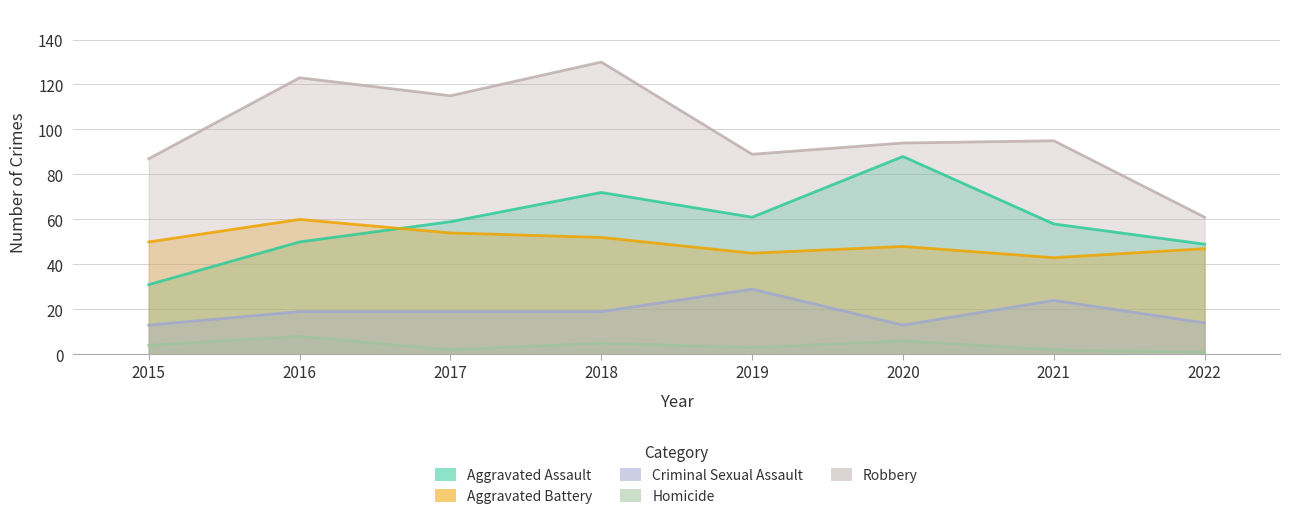

What is the sum of the Aggravated Assault values at 2020 and 2015?

119